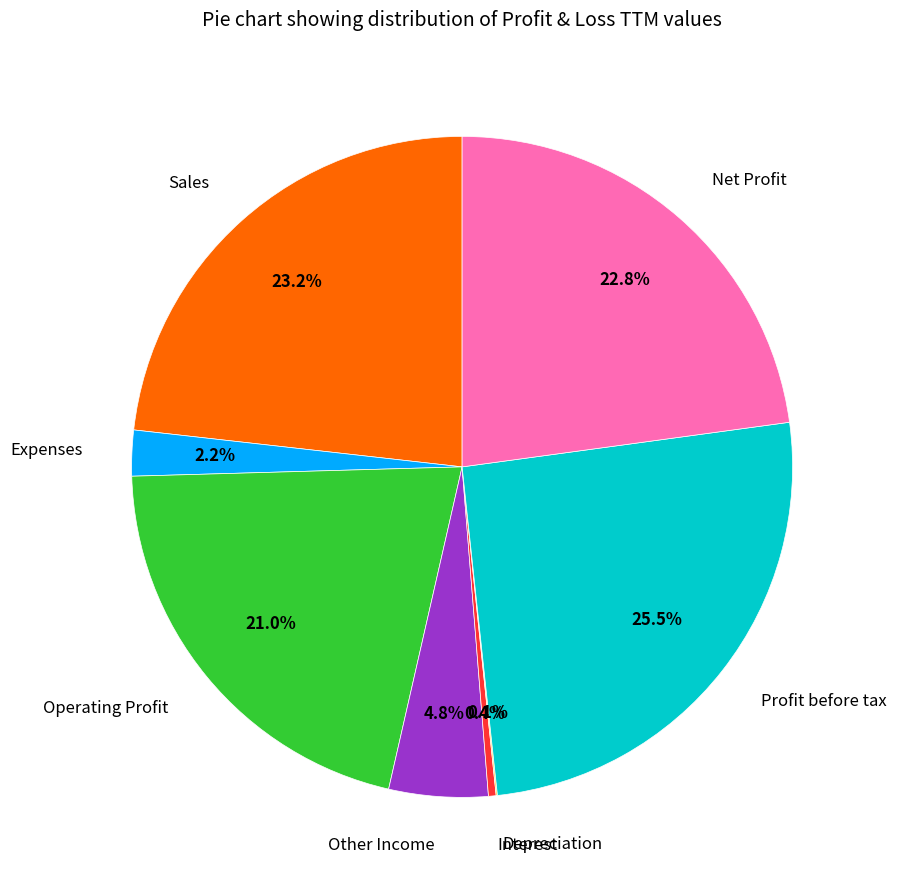

Is Sales the majority of the pie?

No